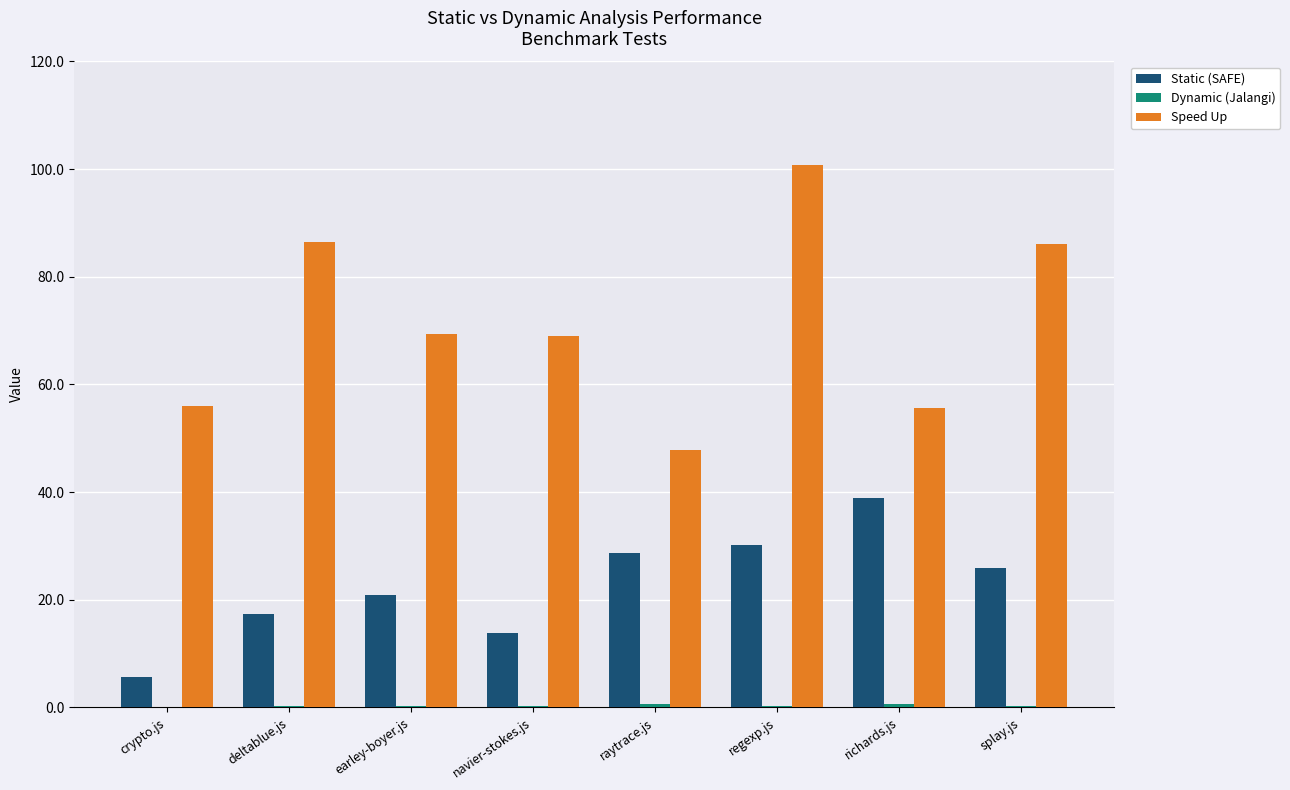

True or false: Static (SAFE) has a value of 17.3 at deltablue.js.

True